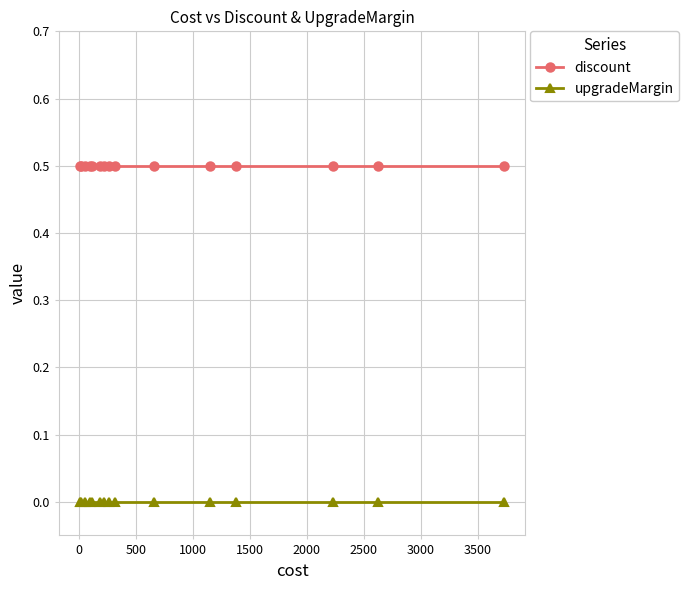

What is the value of the discount point at the 3rd from the left?

0.5